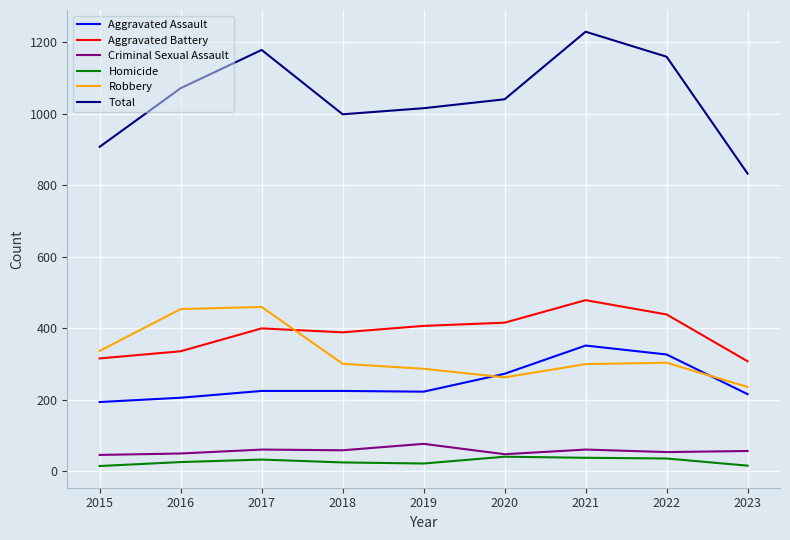

What is the average value of the Aggravated Battery series?

388